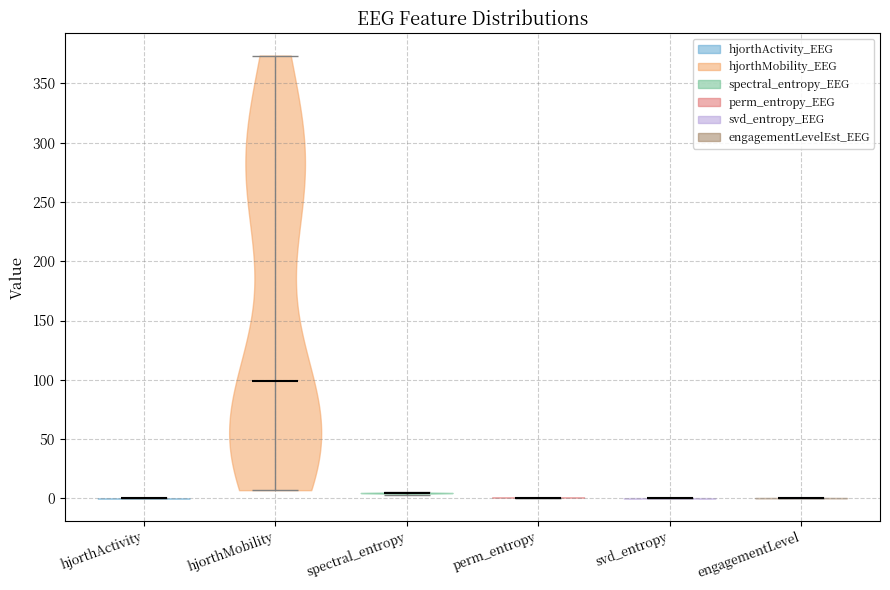

Reading left to right, read every violin against the y-axis: where its median line is, and the lowest and highest points it reaches. The values are not printed on the chart, so give them approximately, as read against the axis.

hjorthActivity: median line 0, lowest point 0, highest point 0
hjorthMobility: median line 100, lowest point 5, highest point 375
spectral_entropy: median line 5, lowest point 5, highest point 5
perm_entropy: median line 0, lowest point 0, highest point 0
svd_entropy: median line 0, lowest point 0, highest point 0
engagementLevel: median line 0, lowest point 0, highest point 0